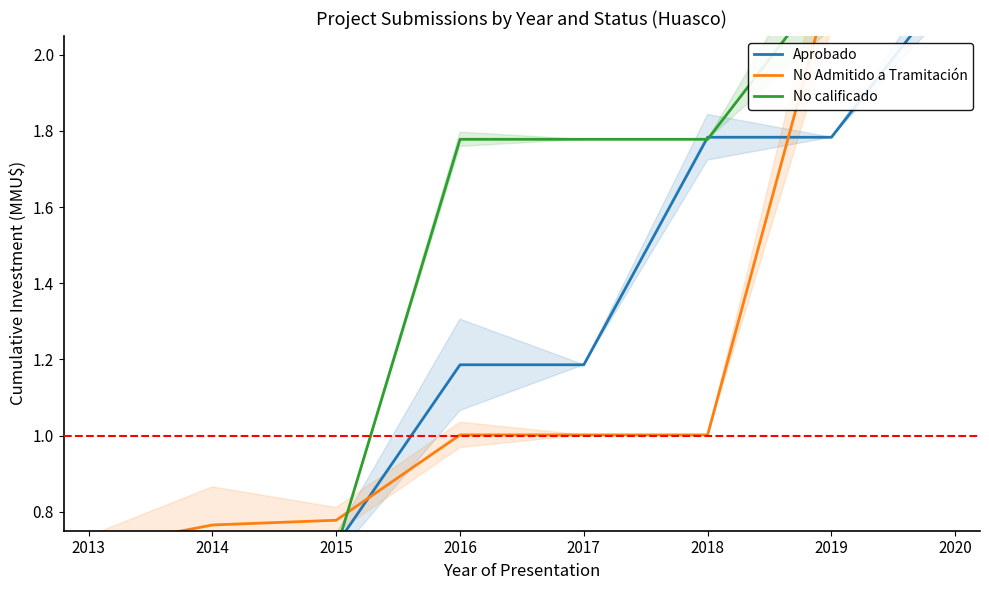

Does the chart have visible grid lines?

No